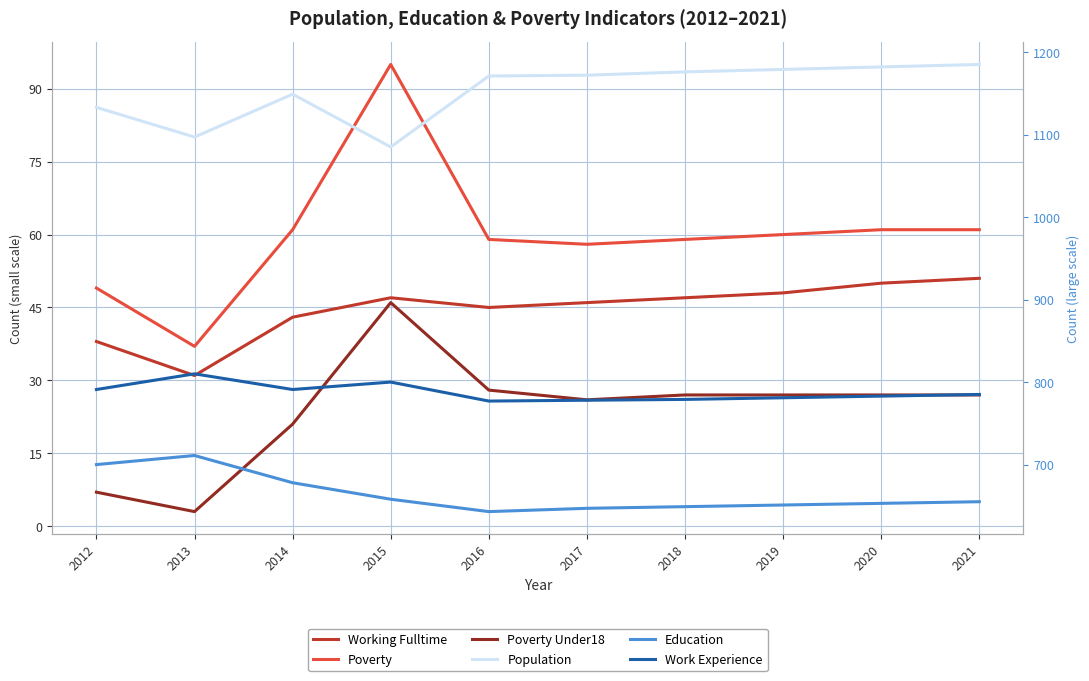

True or false: Population and Poverty cross at least once.

False